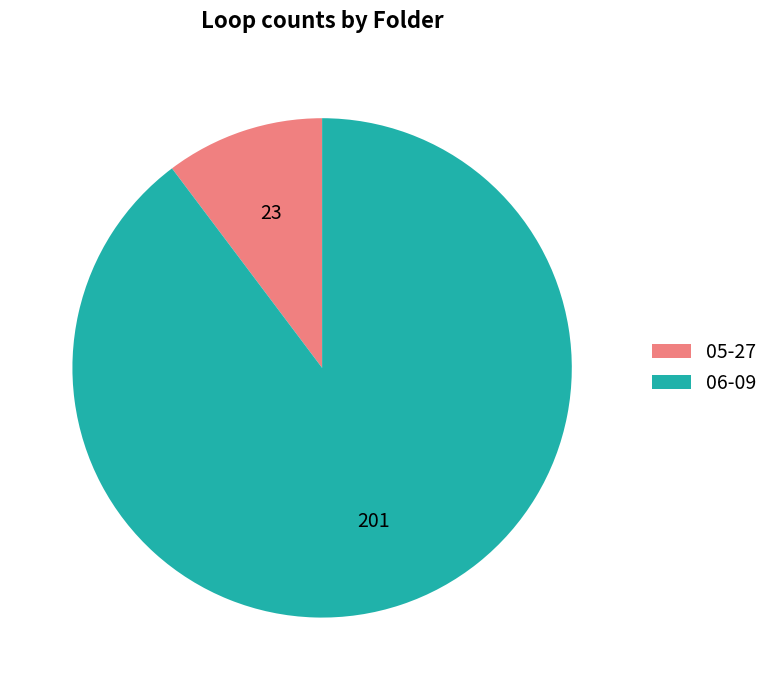

Is the sum of 05-27 and 06-09 greater than half?

Yes